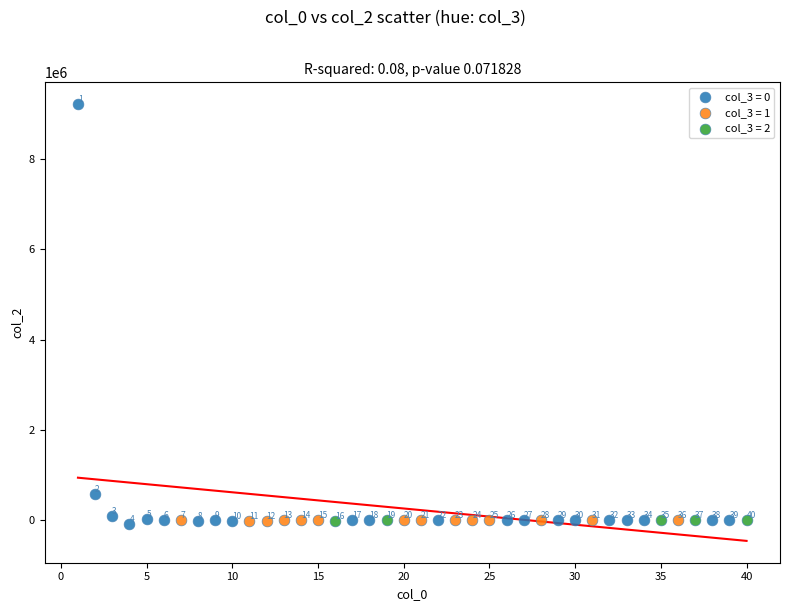

Which series contains the highest Y value?

col_3 = 0